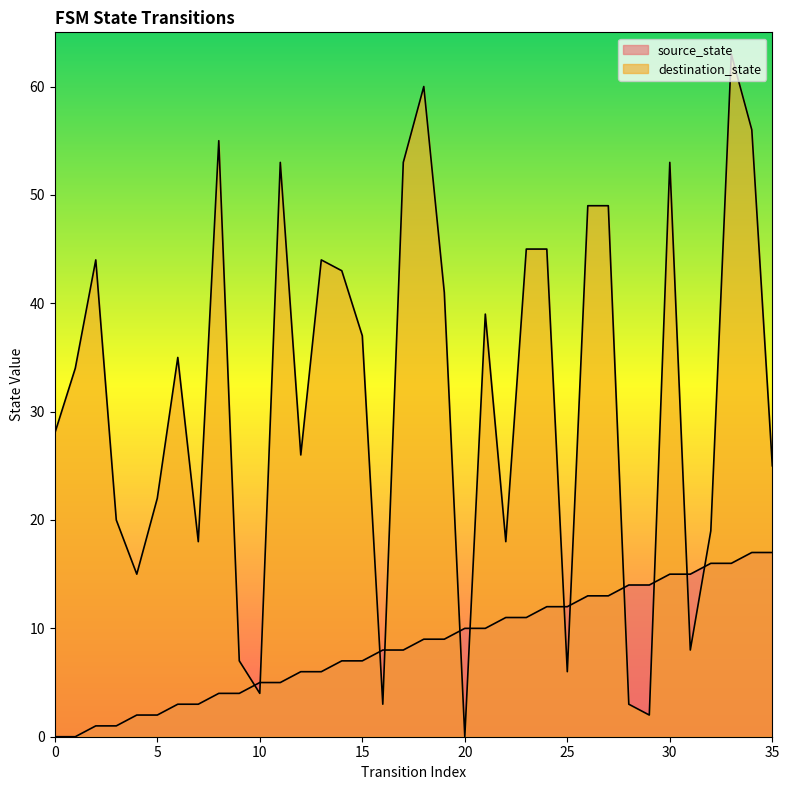

How many positive values does the source_state series have?

34